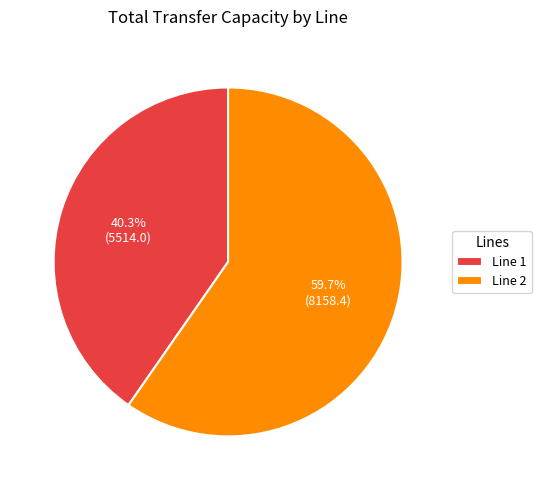

Between Line 1 and Line 2, which is larger?

Line 2